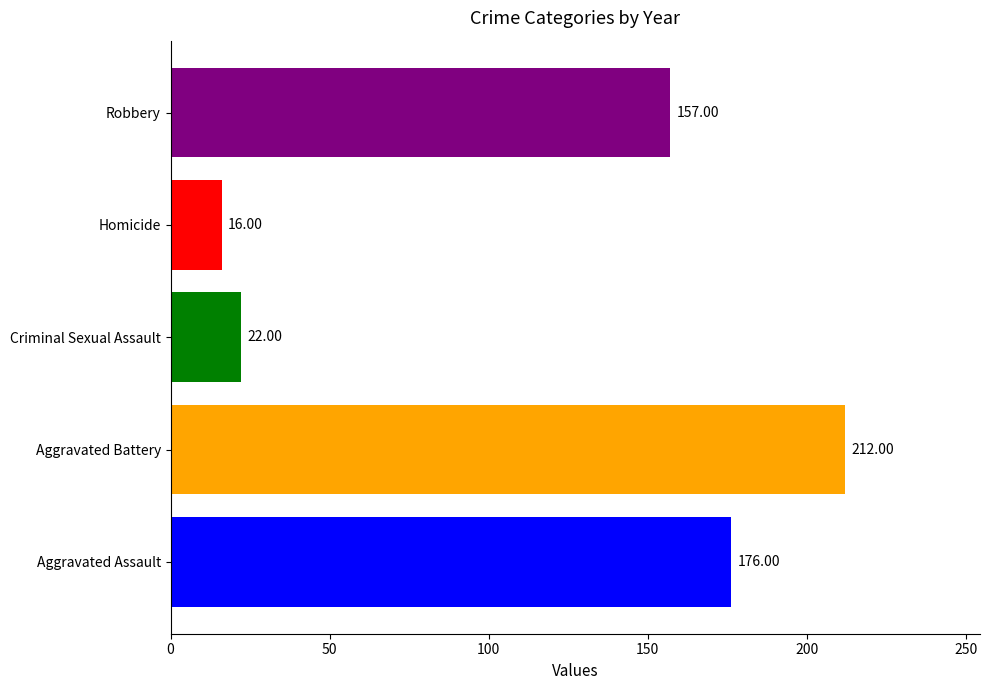

What is the spread (max minus min) of values at Criminal Sexual Assault?

196